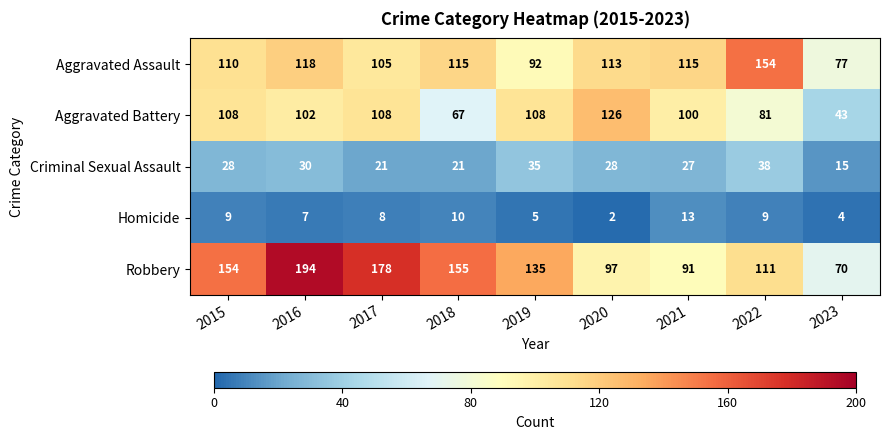

Where is Aggravated Battery nearest to the value 84?

2022